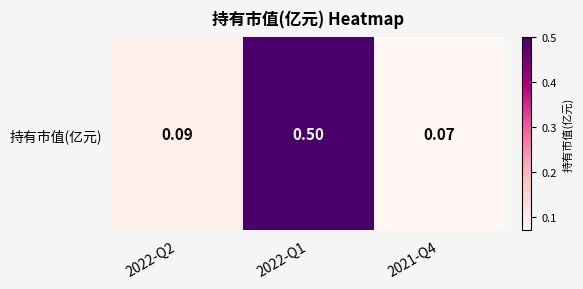

At which category does the chart reach its minimum across all series?

2021-Q4